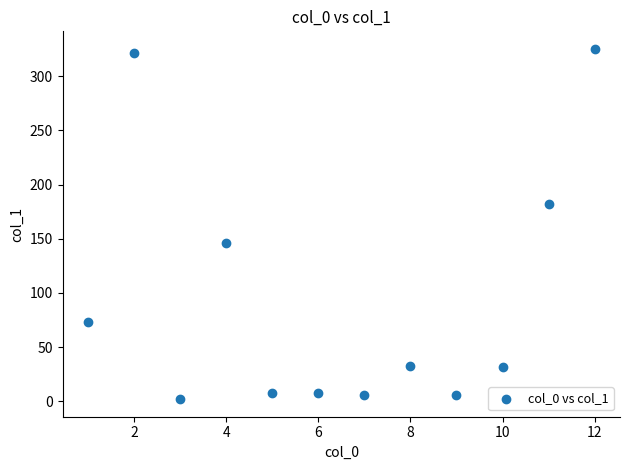

What is the range of Y values (max minus min)?

323.3